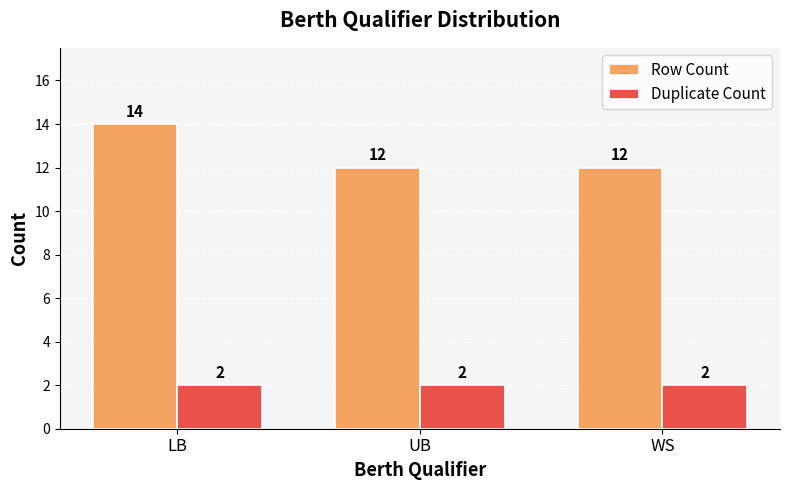

What is the label of the 3rd bar from the right?

LB